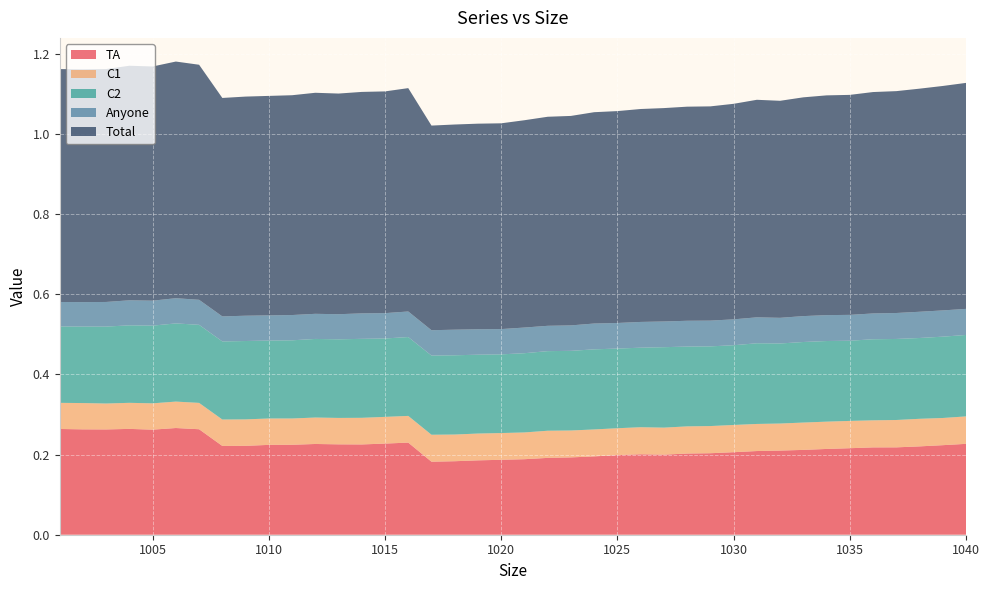

Reading left to right, extract all data points from this chart.

TA: 1001=0.3	1002=0.3	1003=0.3	1004=0.3	1005=0.3	1006=0.3	1007=0.3	1008=0.2	1009=0.2	1010=0.2	1011=0.2	1012=0.2	1013=0.2	1014=0.2	1015=0.2	1016=0.2	1017=0.2	1018=0.2	1019=0.2	1020=0.2	1021=0.2	1022=0.2	1023=0.2	1024=0.2	1025=0.2	1026=0.2	1027=0.2	1028=0.2	1029=0.2	1030=0.2	1031=0.2	1032=0.2	1033=0.2	1034=0.2	1035=0.2	1036=0.2	1037=0.2	1038=0.2	1039=0.2	1040=0.2
C1: 1001=0.1	1002=0.1	1003=0.1	1004=0.1	1005=0.1	1006=0.1	1007=0.1	1008=0.1	1009=0.1	1010=0.1	1011=0.1	1012=0.1	1013=0.1	1014=0.1	1015=0.1	1016=0.1	1017=0.1	1018=0.1	1019=0.1	1020=0.1	1021=0.1	1022=0.1	1023=0.1	1024=0.1	1025=0.1	1026=0.1	1027=0.1	1028=0.1	1029=0.1	1030=0.1	1031=0.1	1032=0.1	1033=0.1	1034=0.1	1035=0.1	1036=0.1	1037=0.1	1038=0.1	1039=0.1	1040=0.1
C2: 1001=0.2	1002=0.2	1003=0.2	1004=0.2	1005=0.2	1006=0.2	1007=0.2	1008=0.2	1009=0.2	1010=0.2	1011=0.2	1012=0.2	1013=0.2	1014=0.2	1015=0.2	1016=0.2	1017=0.2	1018=0.2	1019=0.2	1020=0.2	1021=0.2	1022=0.2	1023=0.2	1024=0.2	1025=0.2	1026=0.2	1027=0.2	1028=0.2	1029=0.2	1030=0.2	1031=0.2	1032=0.2	1033=0.2	1034=0.2	1035=0.2	1036=0.2	1037=0.2	1038=0.2	1039=0.2	1040=0.2
Anyone: 1001=0.1	1002=0.1	1003=0.1	1004=0.1	1005=0.1	1006=0.1	1007=0.1	1008=0.1	1009=0.1	1010=0.1	1011=0.1	1012=0.1	1013=0.1	1014=0.1	1015=0.1	1016=0.1	1017=0.1	1018=0.1	1019=0.1	1020=0.1	1021=0.1	1022=0.1	1023=0.1	1024=0.1	1025=0.1	1026=0.1	1027=0.1	1028=0.1	1029=0.1	1030=0.1	1031=0.1	1032=0.1	1033=0.1	1034=0.1	1035=0.1	1036=0.1	1037=0.1	1038=0.1	1039=0.1	1040=0.1
Total: 1001=0.6	1002=0.6	1003=0.6	1004=0.6	1005=0.6	1006=0.6	1007=0.6	1008=0.5	1009=0.5	1010=0.5	1011=0.5	1012=0.6	1013=0.6	1014=0.6	1015=0.6	1016=0.6	1017=0.5	1018=0.5	1019=0.5	1020=0.5	1021=0.5	1022=0.5	1023=0.5	1024=0.5	1025=0.5	1026=0.5	1027=0.5	1028=0.5	1029=0.5	1030=0.5	1031=0.5	1032=0.5	1033=0.5	1034=0.5	1035=0.5	1036=0.6	1037=0.6	1038=0.6	1039=0.6	1040=0.6